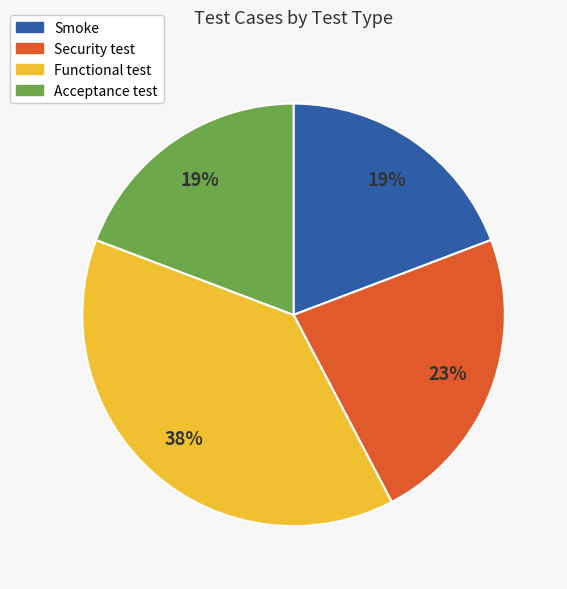

Which has a higher value, Security test or Acceptance test?

Security test